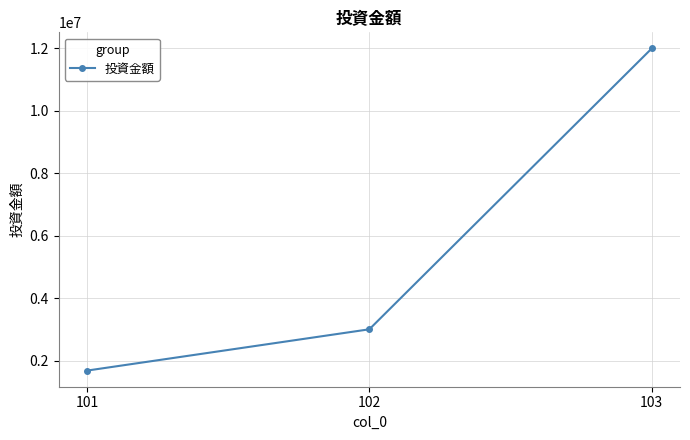

True or false: the data shows 2246452 at 101.

False